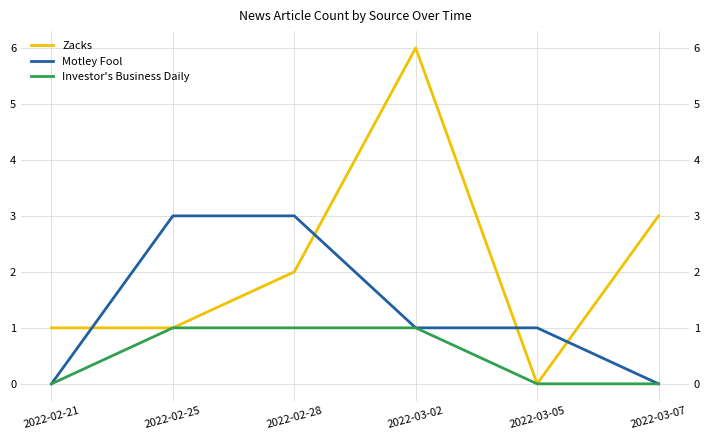

The value of Investor's Business Daily at 2022-02-28 is 1. True or false?

True